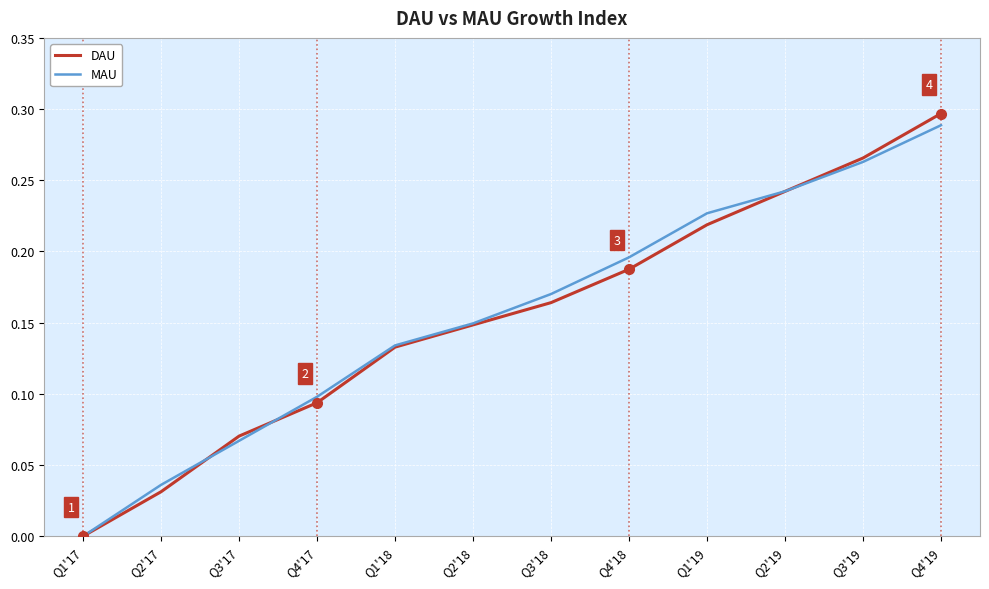

Which series has the largest range (max minus min)?

DAU